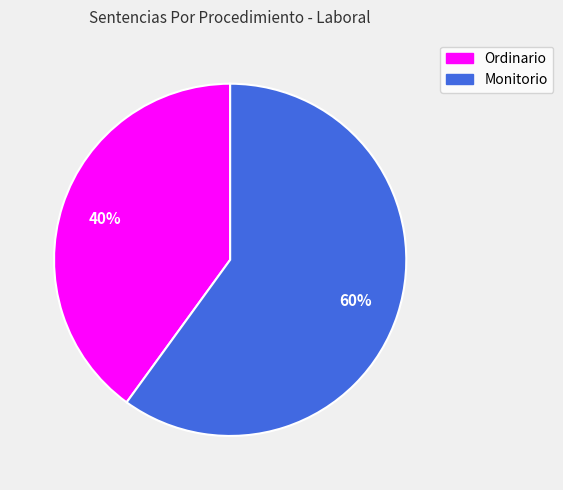

Is Monitorio the majority of the pie?

Yes